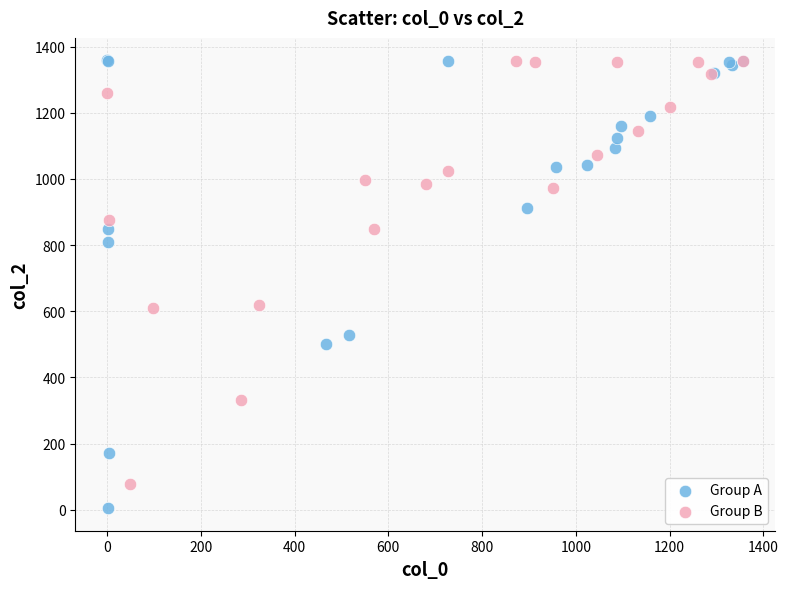

Which series reaches the minimum Y coordinate?

Group A